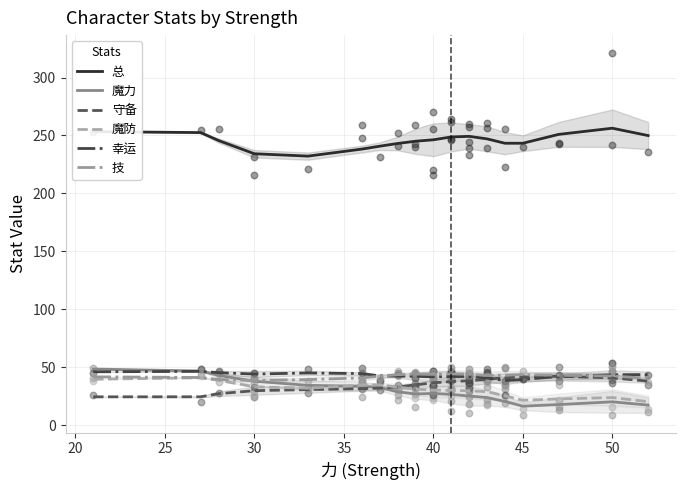

What are all the series names shown in the legend?

总, 魔力, 守备, 魔防, 幸运, 技